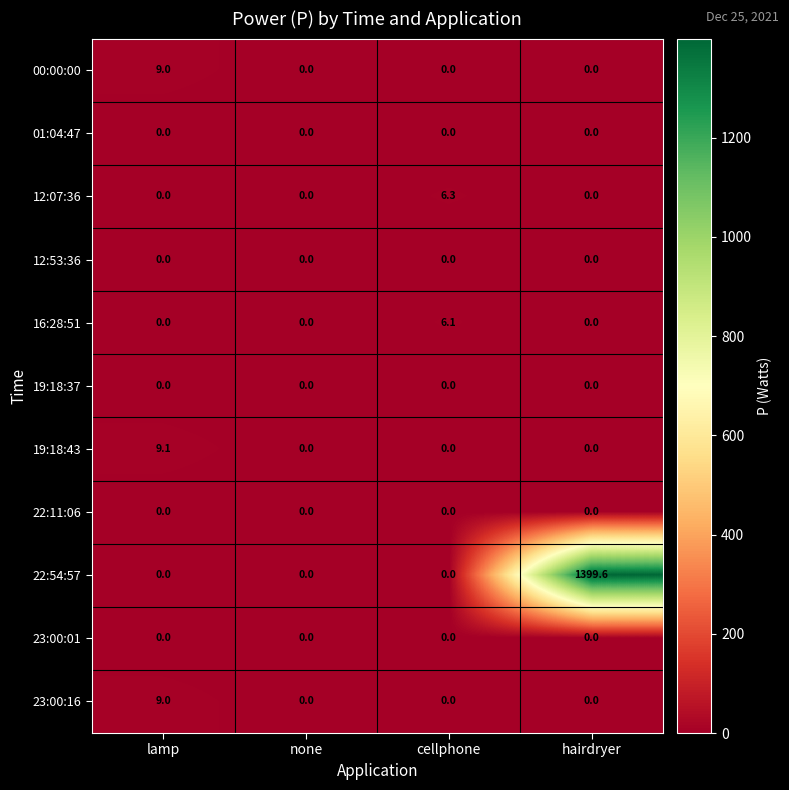

At which category is the sum across all series the highest?

hairdryer